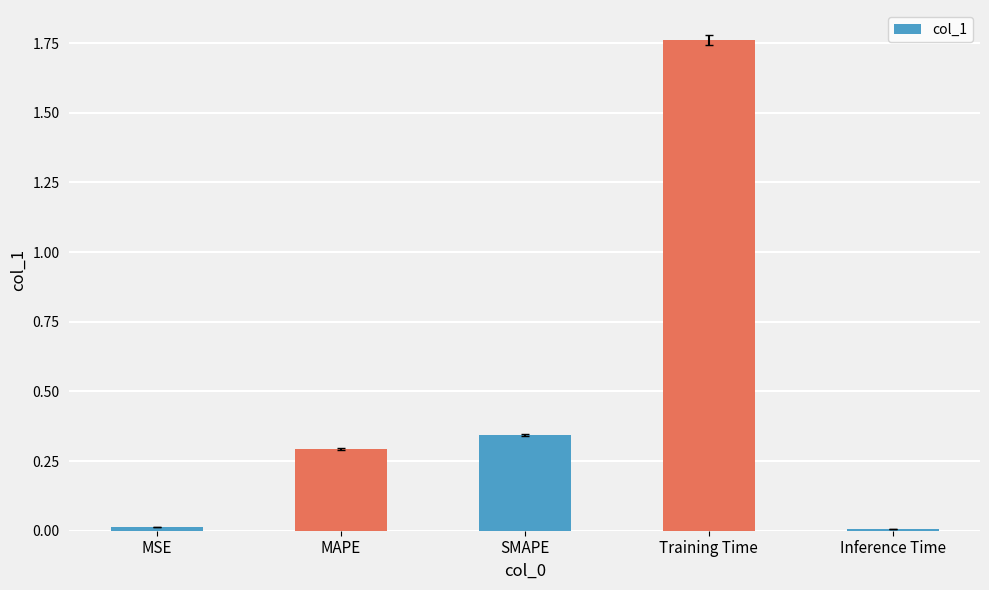

Which category has the highest value across all series?

Training Time